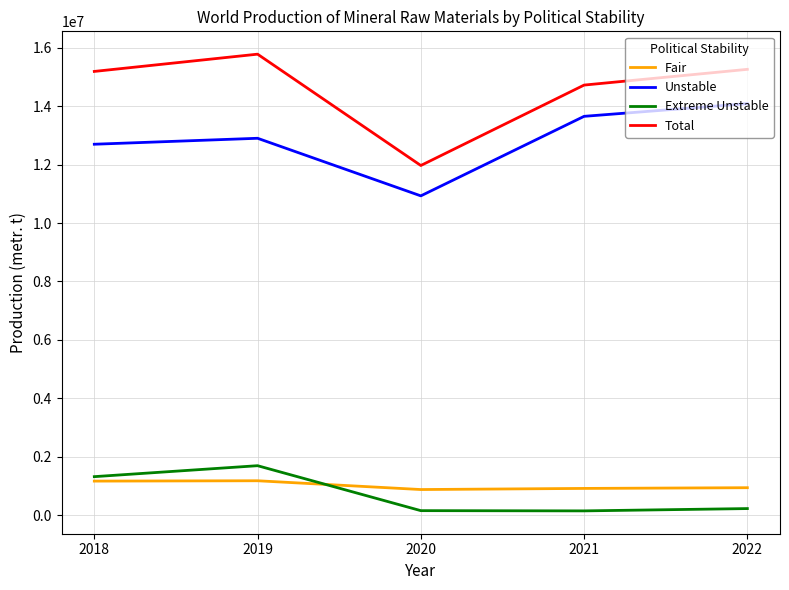

What is the difference between the Total values at 2019 and 2021?

1057808